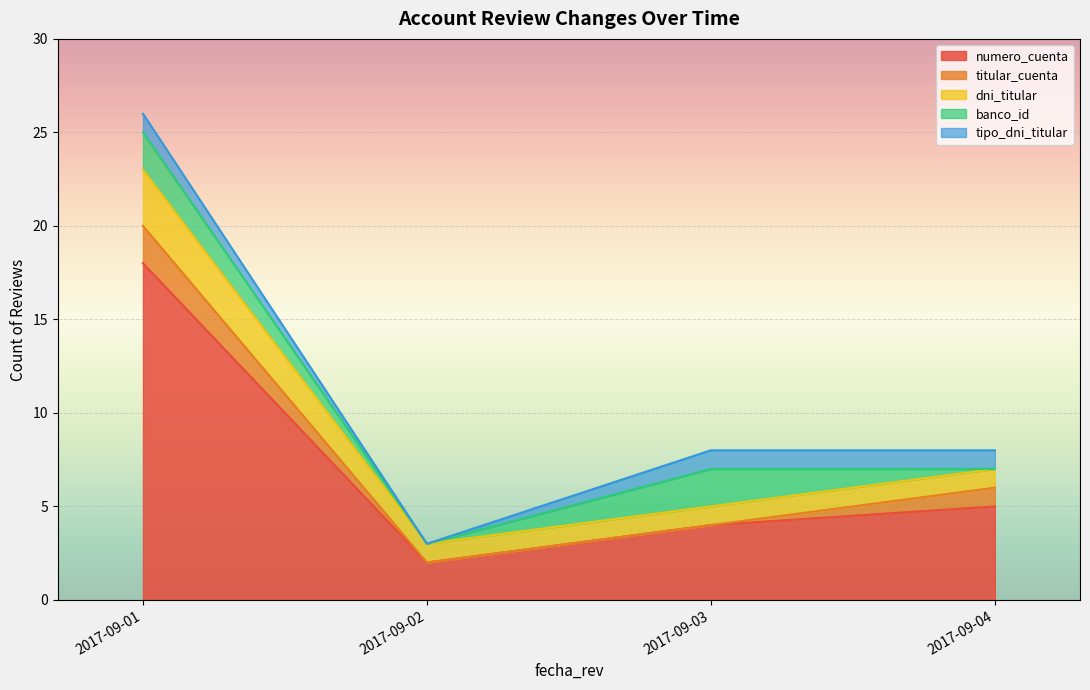

What is the maximum value for numero_cuenta?

18